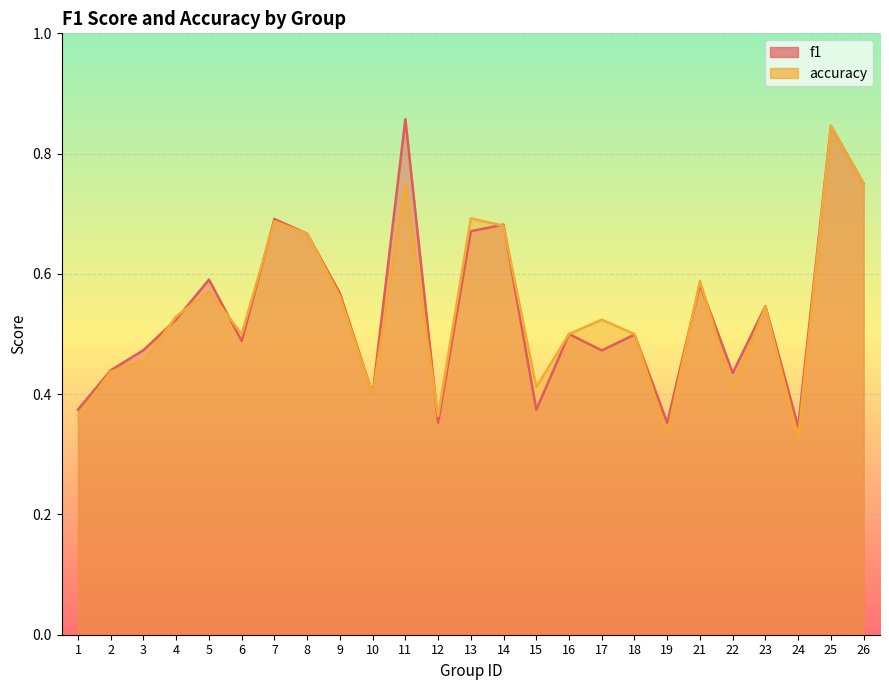

At 2, list the series in order from largest to smallest.

f1, accuracy